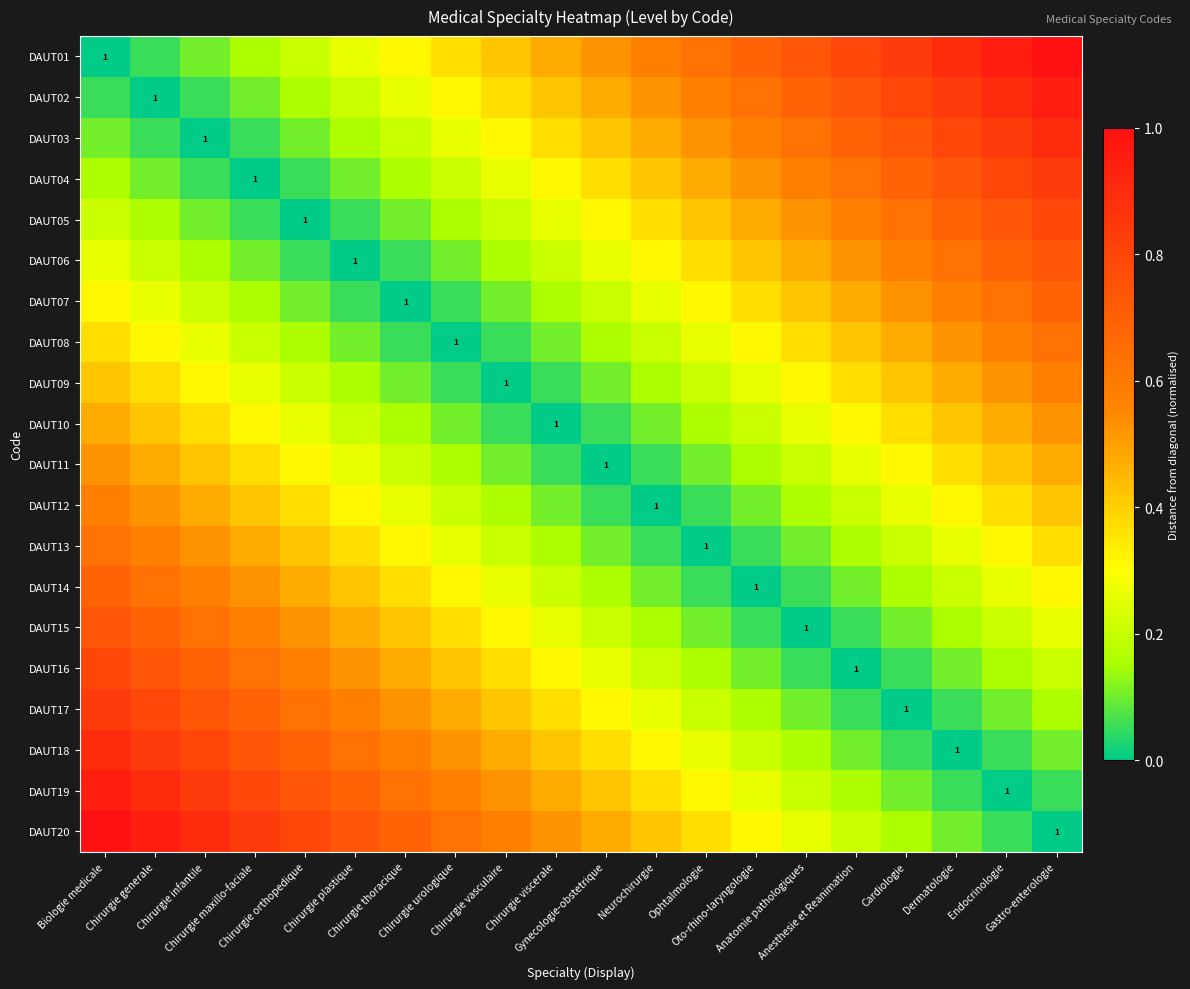

Between Chirurgie thoracique and Chirurgie orthopedique, which is larger?

Chirurgie thoracique